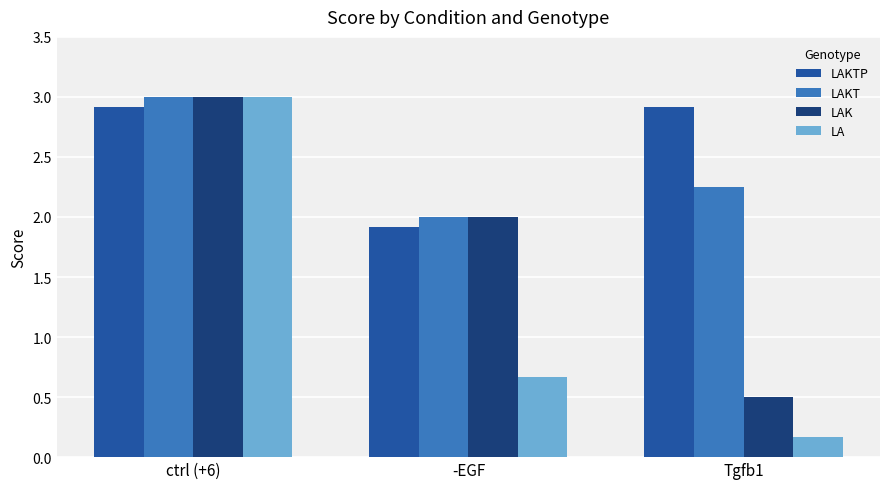

What is the sum of all LA values?

3.8